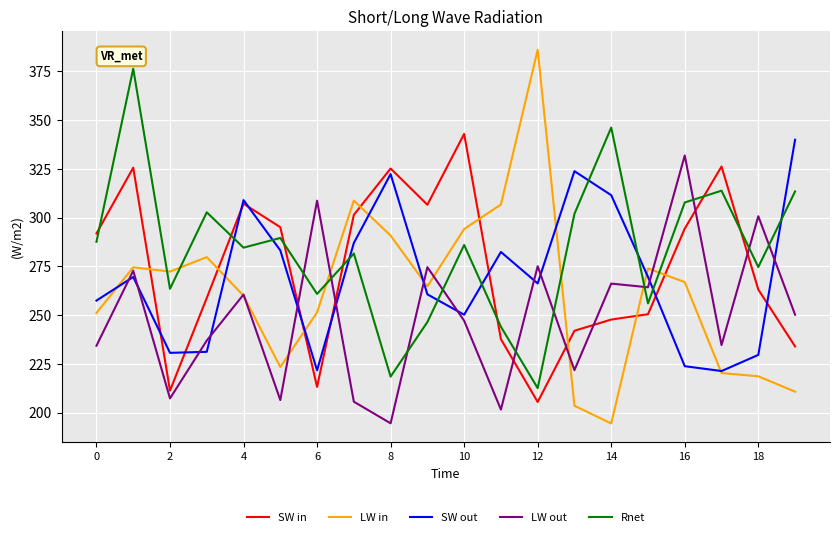

What is the minimum value shown in the chart?

194.5